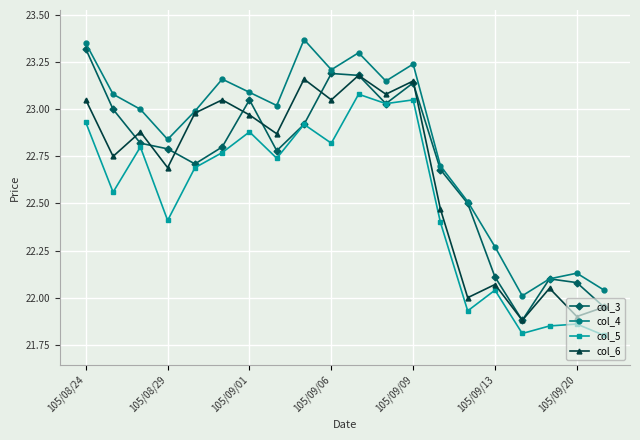

What is the smallest value displayed?

21.8